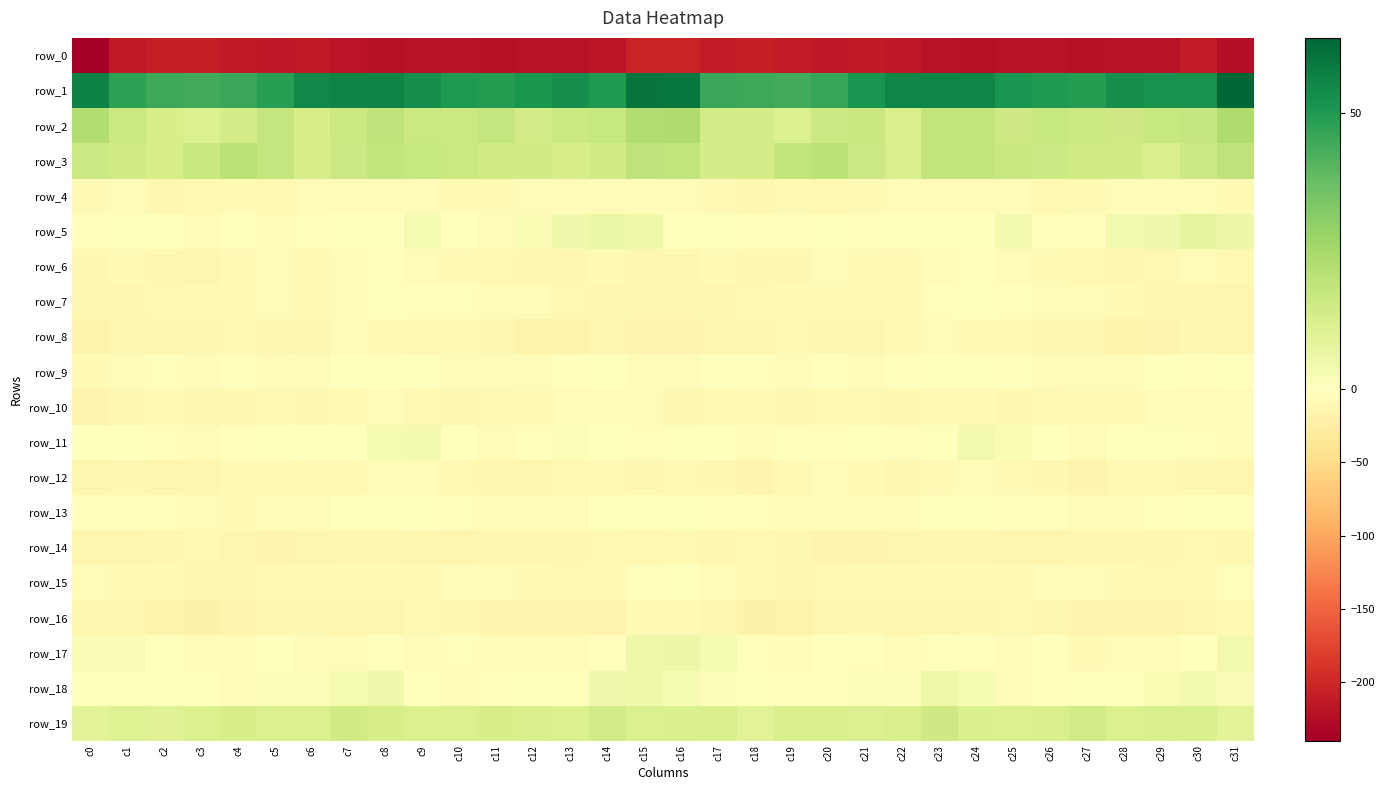

What is the lowest value of the row_10 series?

-16.4